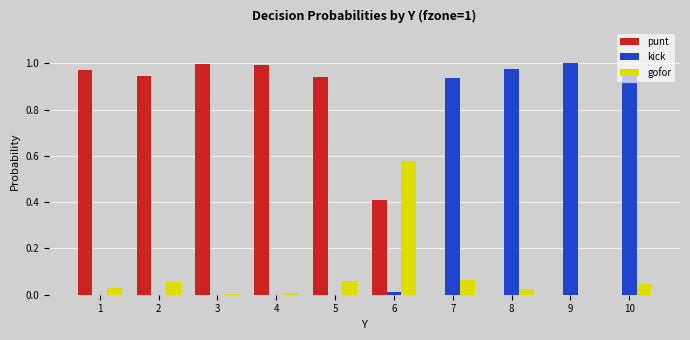

Is the value of gofor at 5 greater than the value of punt at 8?

Yes